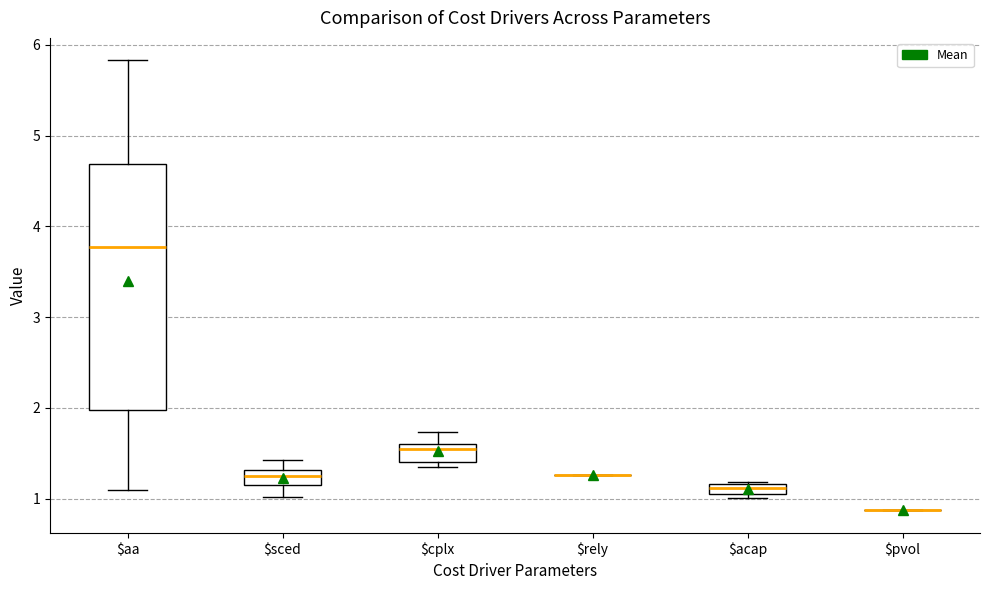

Comparing the boxes themselves (not the whiskers), which one is the tallest?

$aa